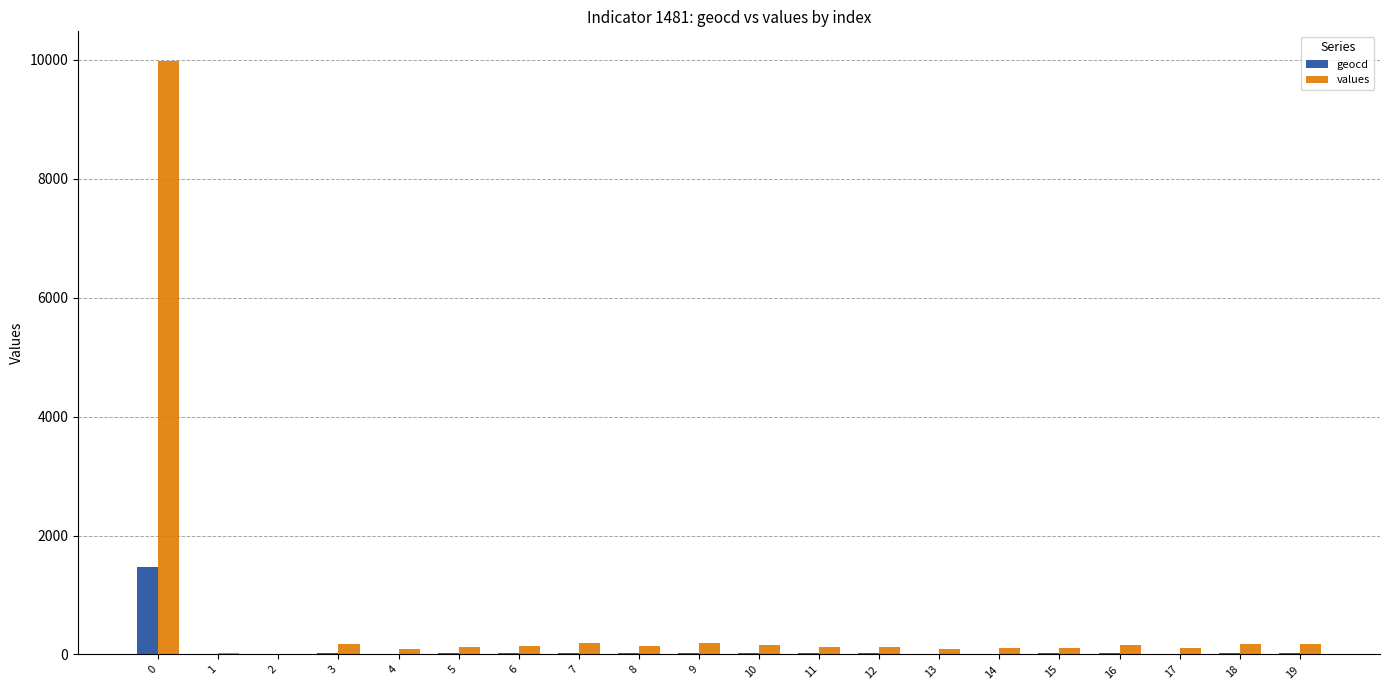

What is the sum of the values values at 4 and 16?

249